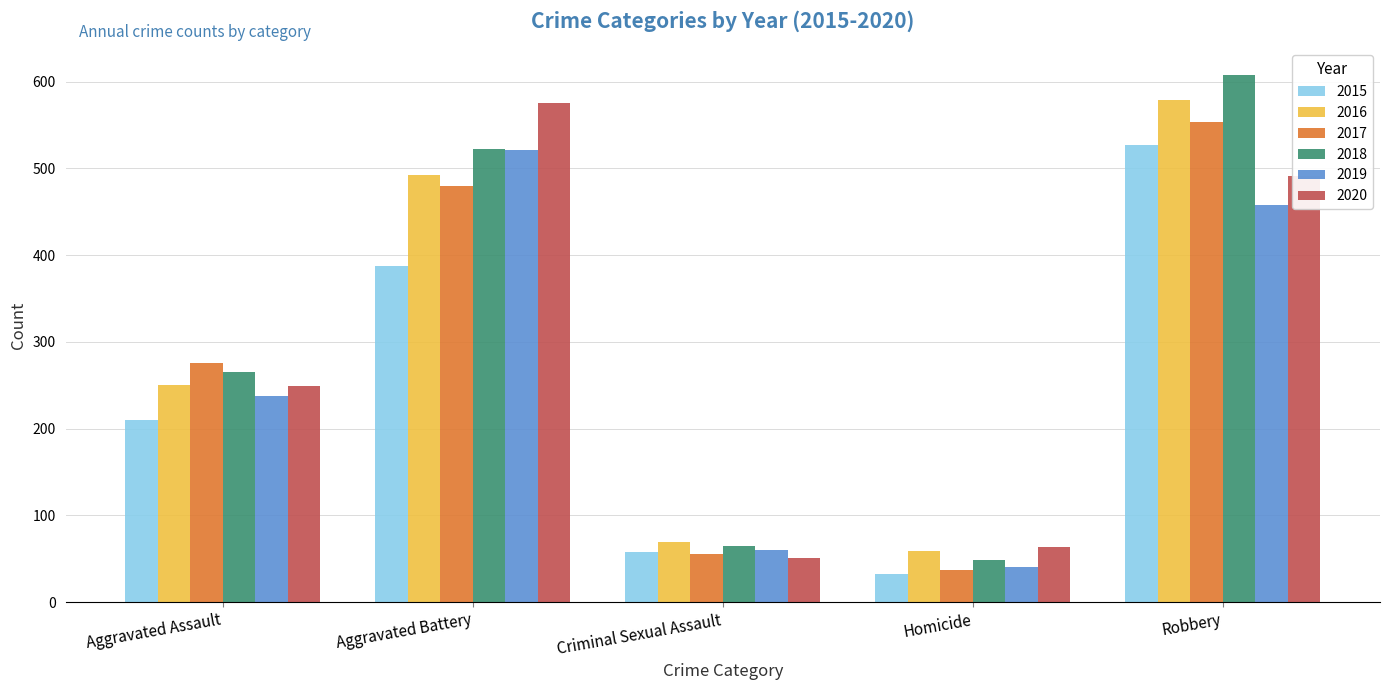

Where is 2015 nearest to the value 279?

Aggravated Assault